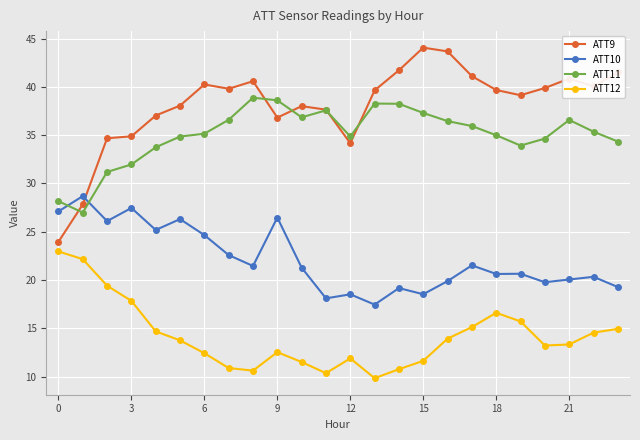

What is the greatest value displayed?

44.1